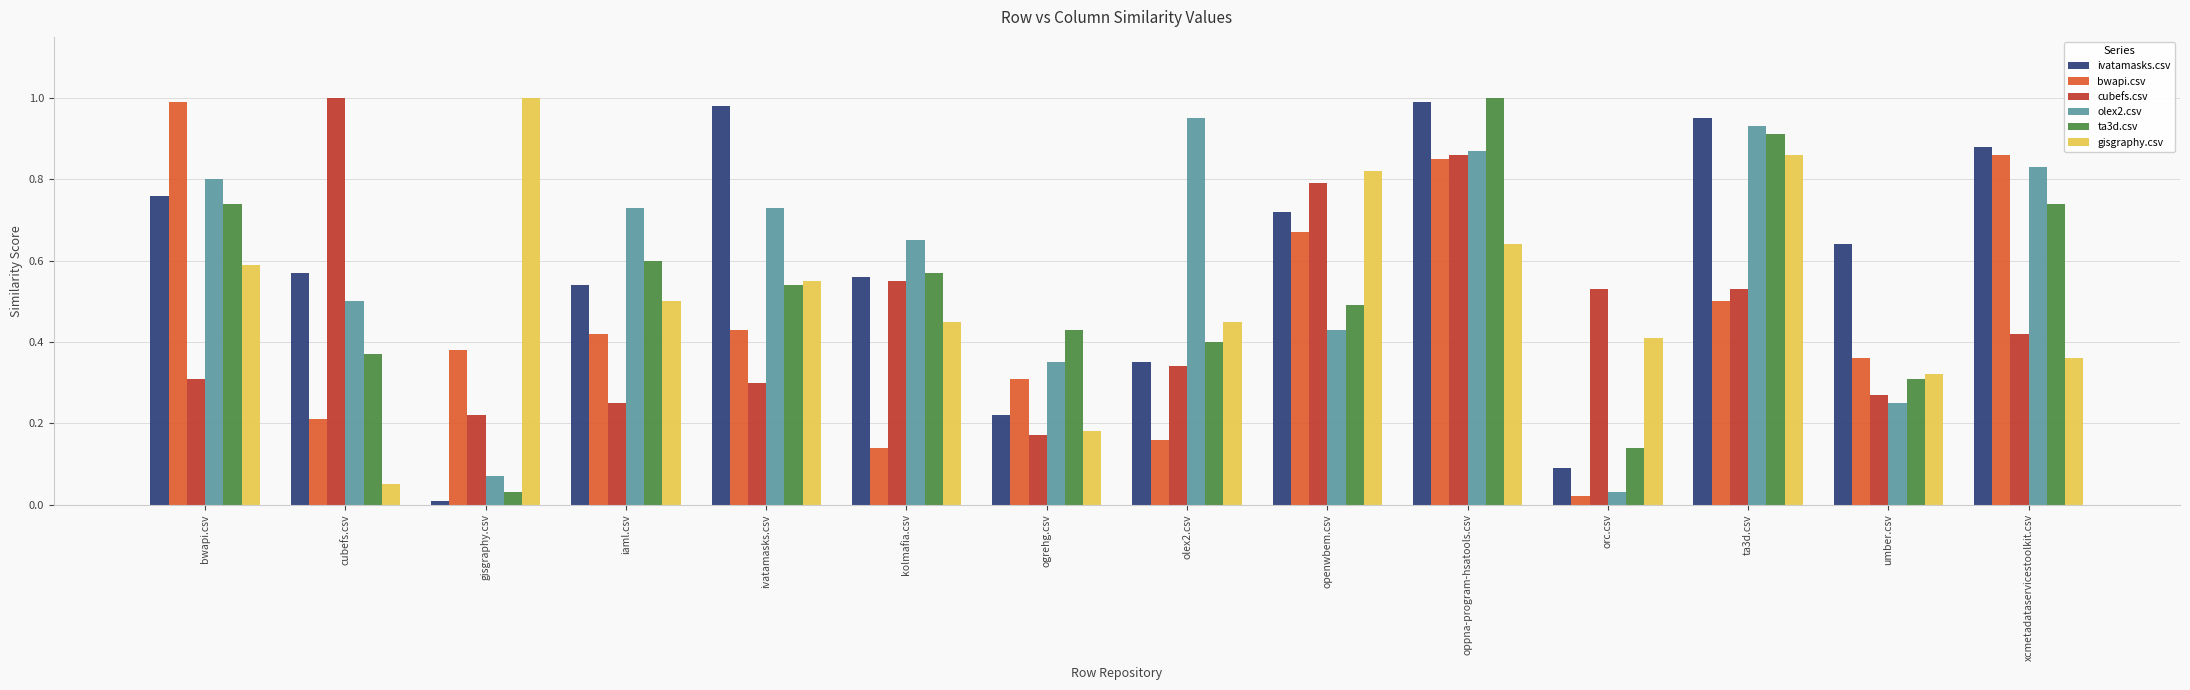

What are all the series names shown in the legend?

ivatamasks.csv, bwapi.csv, cubefs.csv, olex2.csv, ta3d.csv, gisgraphy.csv